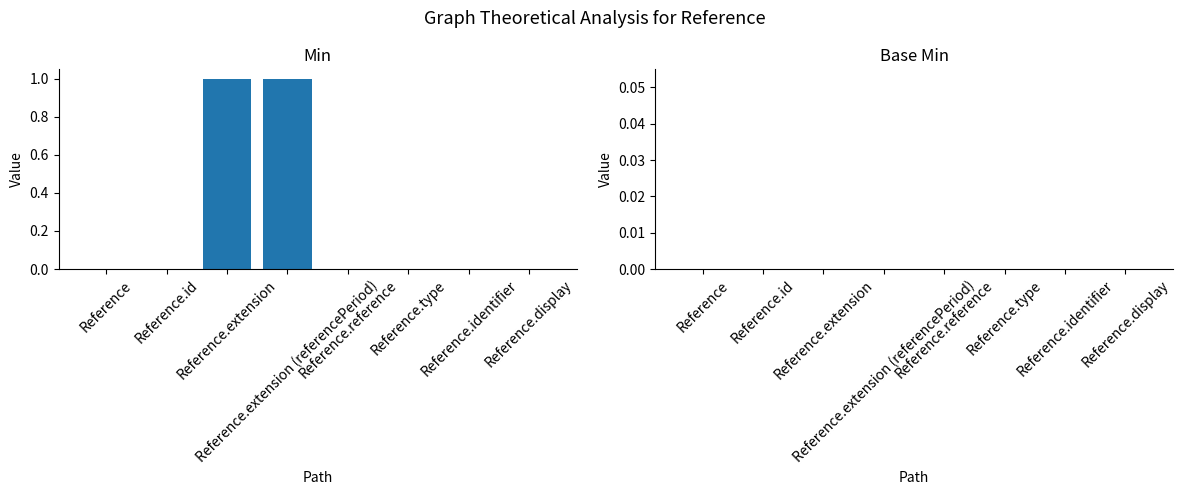

Count the number of data series in this chart.

1